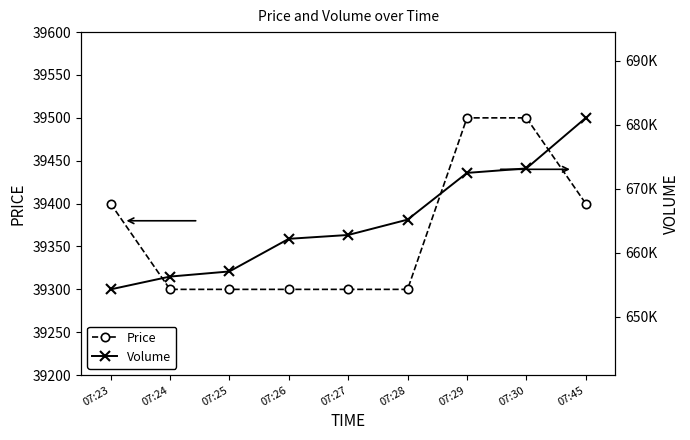

What is the minimum value for Volume?

654300